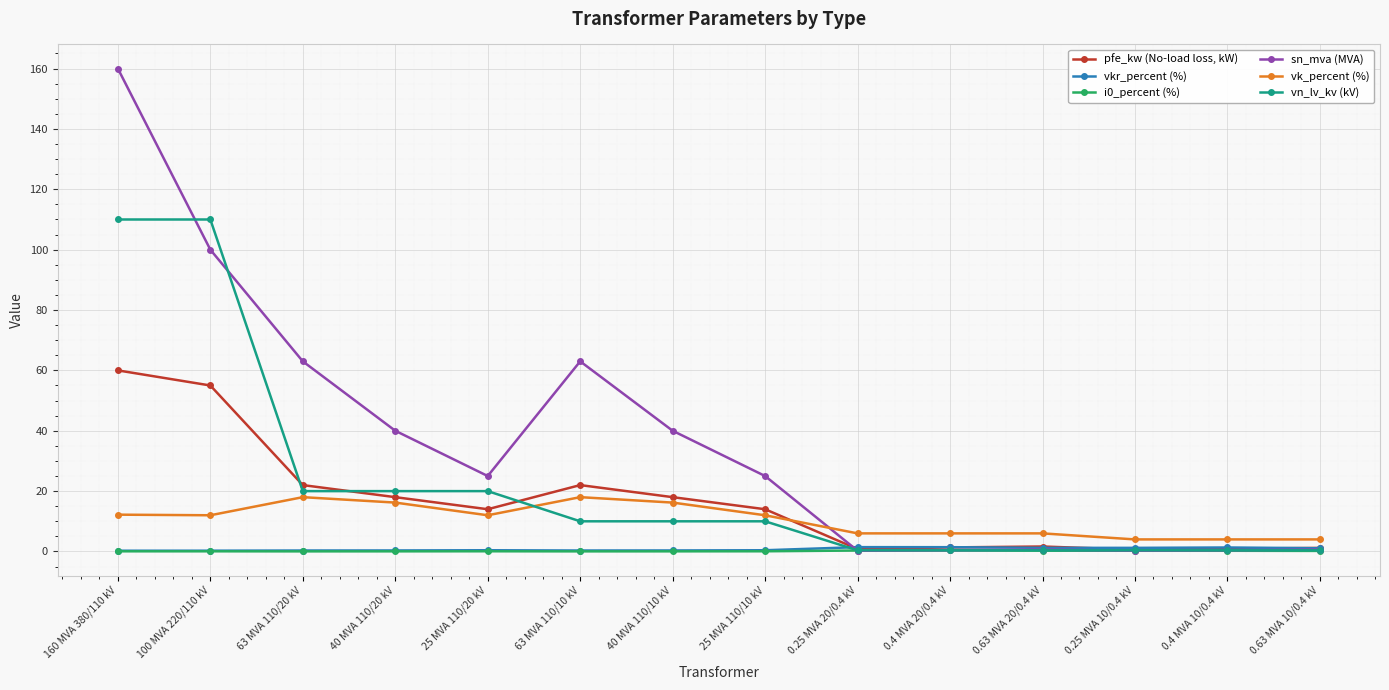

Which series has the largest total across all categories?

sn_mva (MVA)